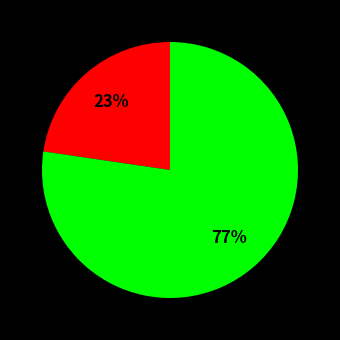

Does any single category account for the majority?

Yes